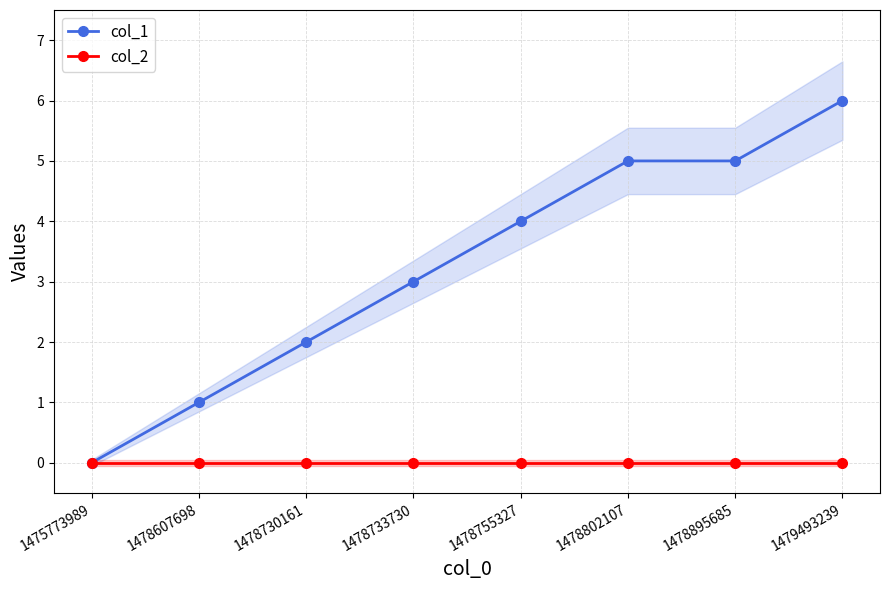

What is the maximum value shown in the chart?

6